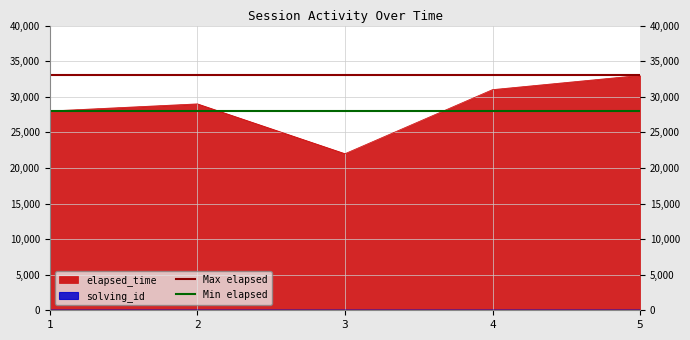

Does the chart display data point markers on the line(s)?

No